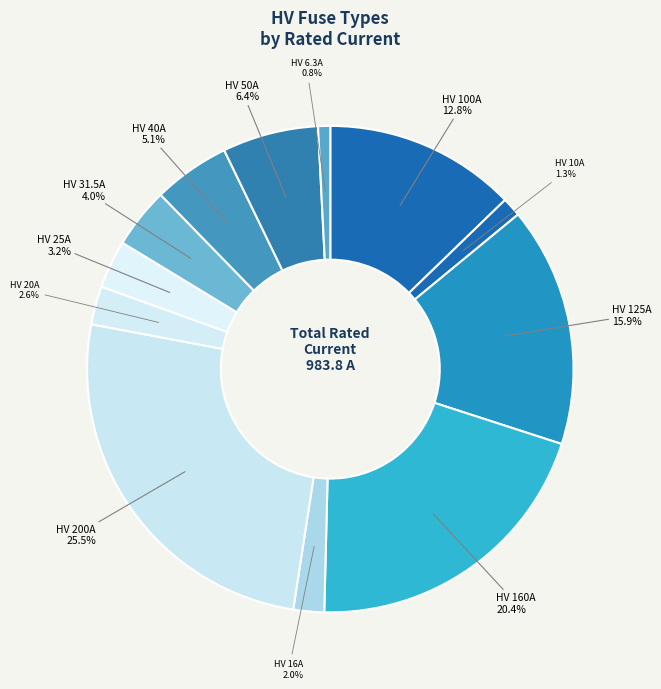

How many slices are in this pie chart?

12